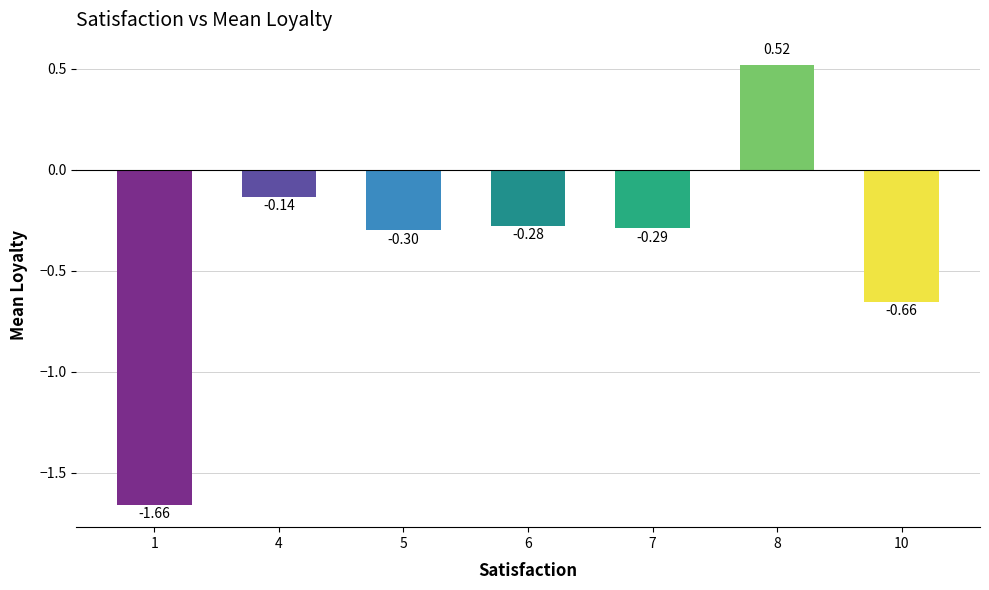

Which category has the lowest value across all series?

1